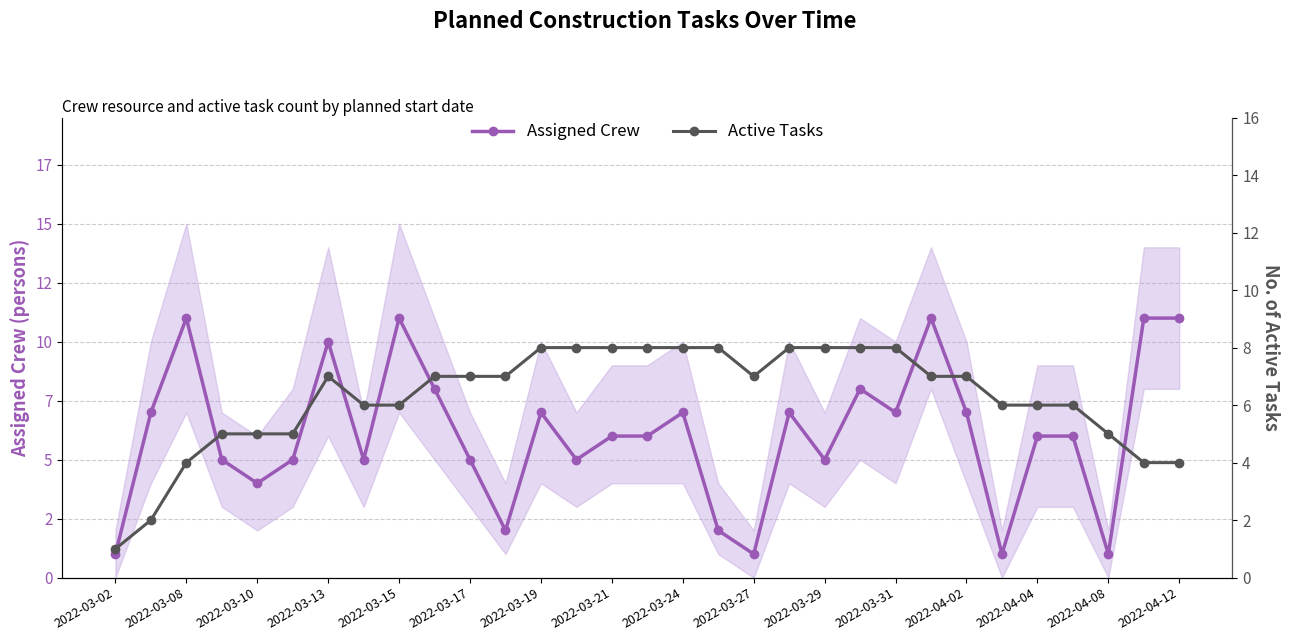

True or false: Assigned Crew has a value of 1 at 25.

True